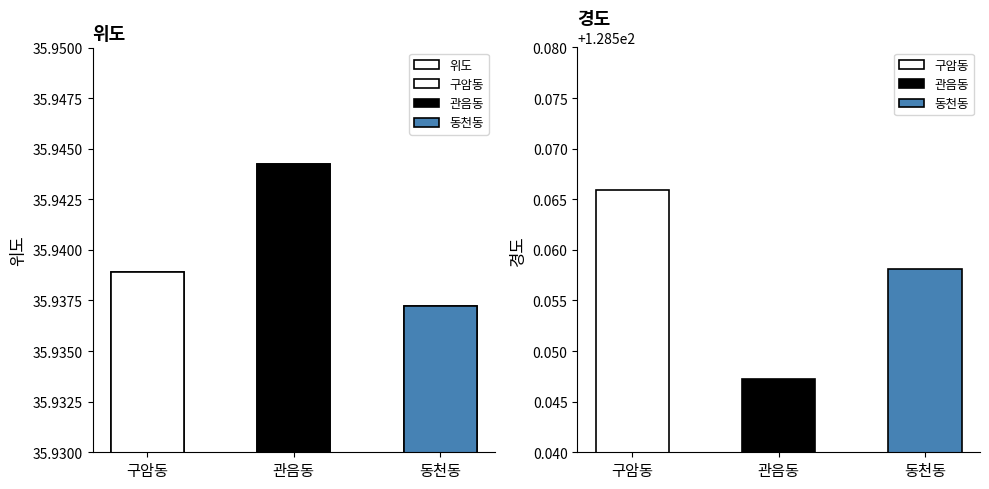

What is the label of the 3rd bar from the left?

동천동